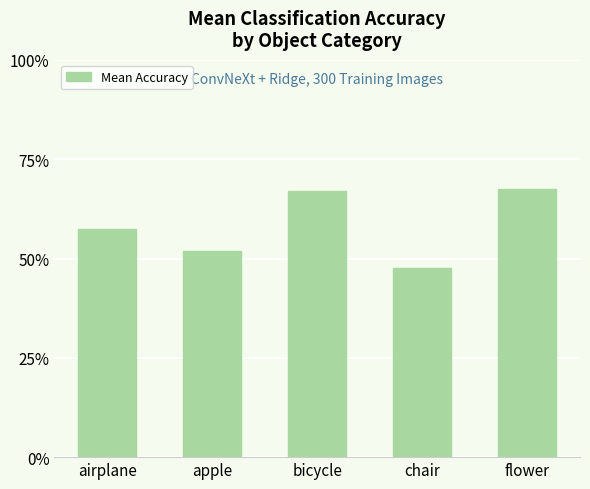

The value at apple is 0.5. True or false?

True